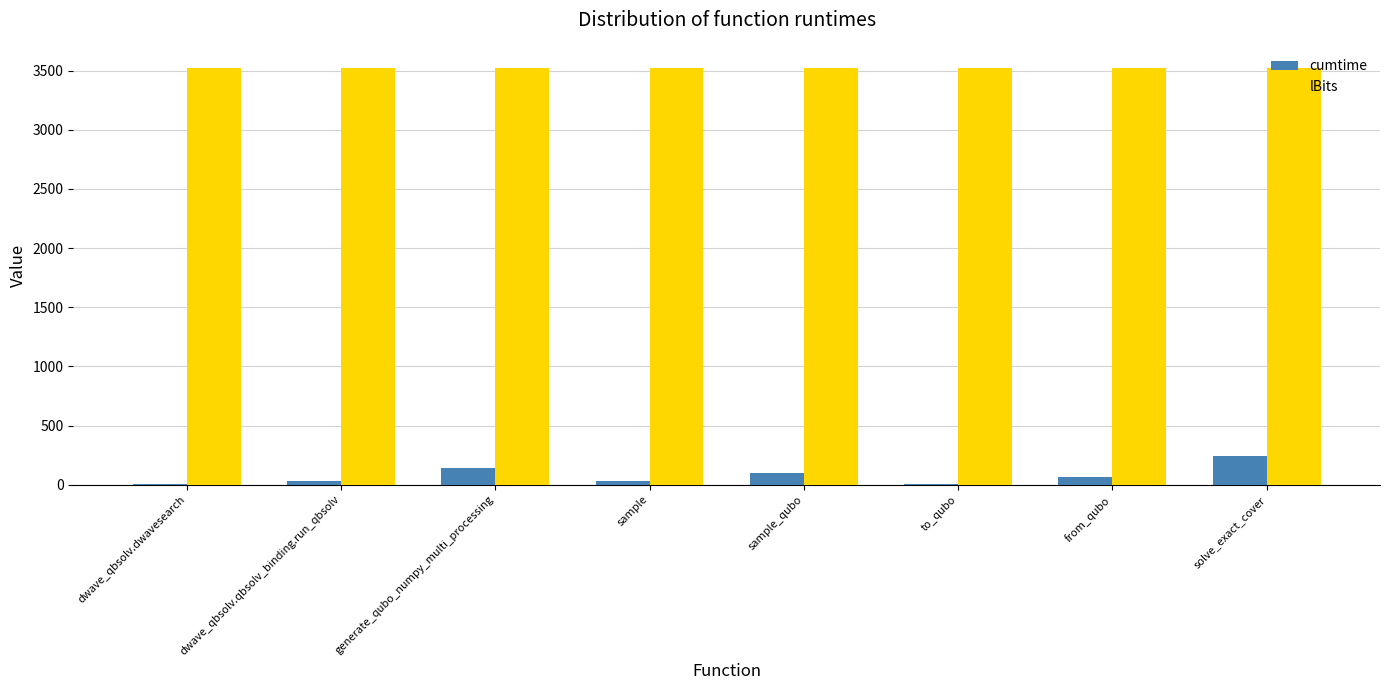

What is the maximum value shown in the chart?

3525.0